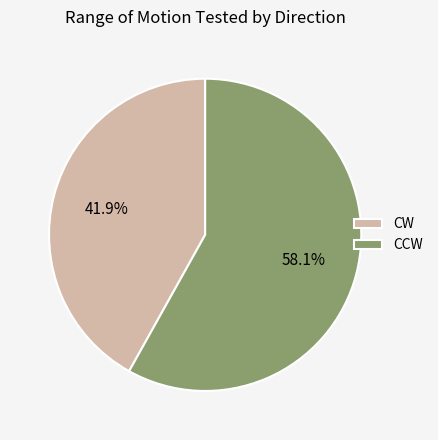

How many segments does this pie chart have?

2